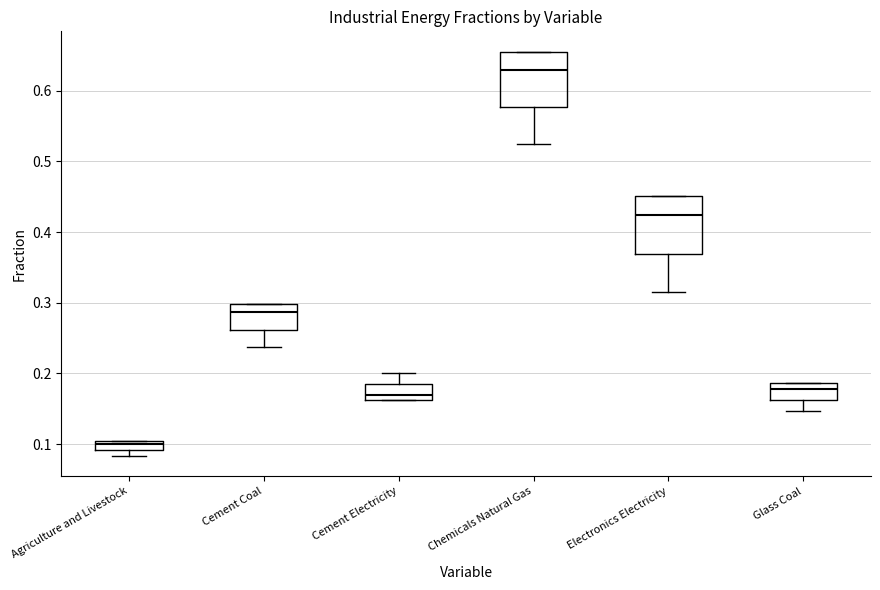

Where is the upper edge of the box for Agriculture and Livestock on the y-axis? The values are not printed on the chart, so give them approximately, as read against the axis.

0.10